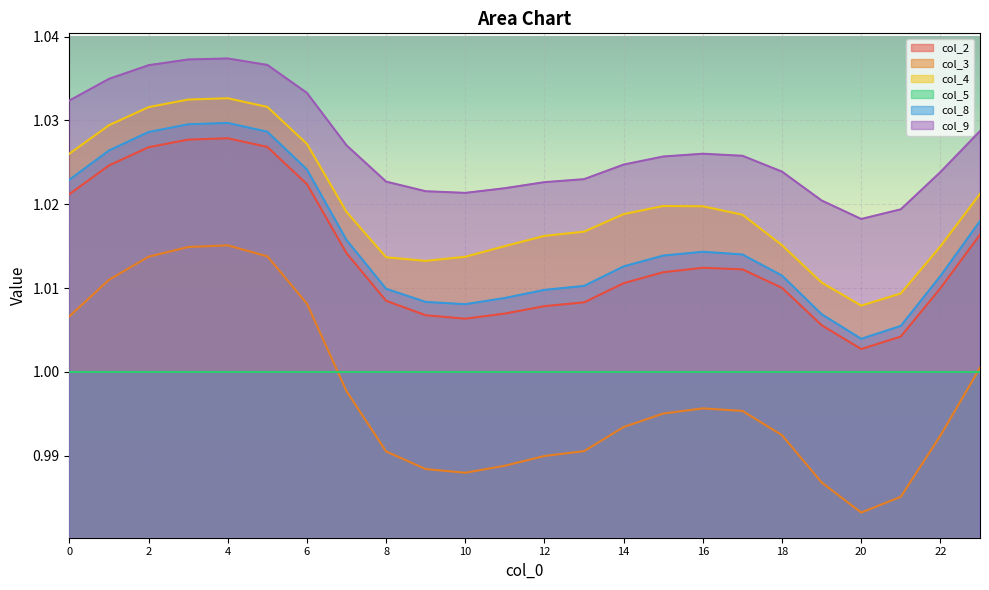

True or false: col_8 and col_4 cross at least once.

False